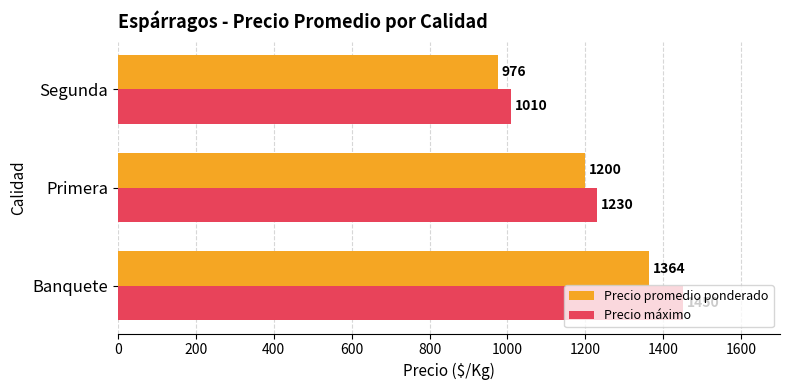

What are all the series names shown in the legend?

Precio promedio ponderado, Precio máximo